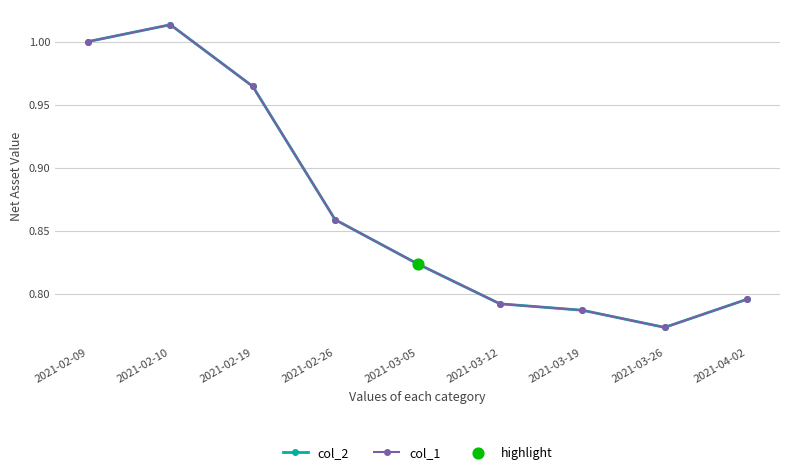

At which category is the sum across all series the highest?

2021-02-10